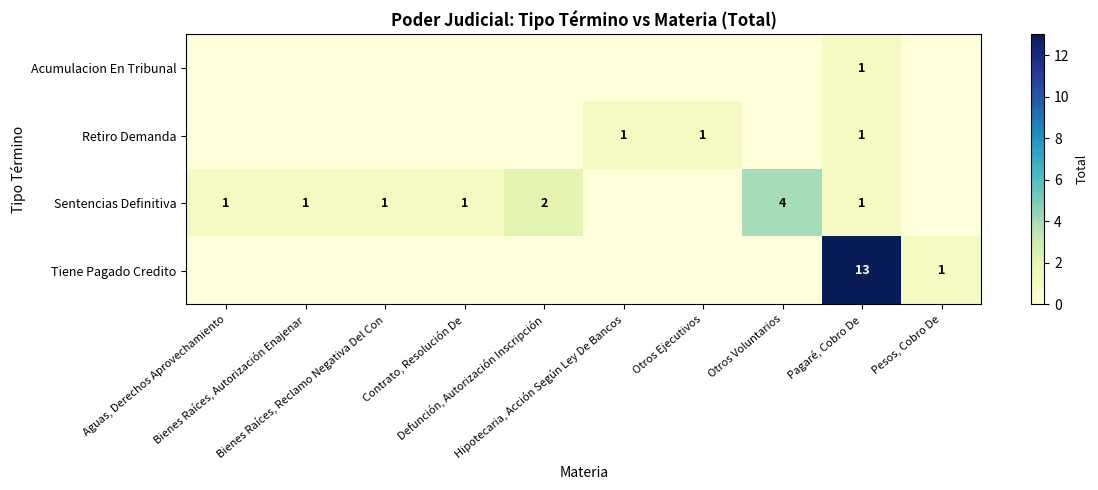

Which series has the largest total across all categories?

Tiene Pagado Credito